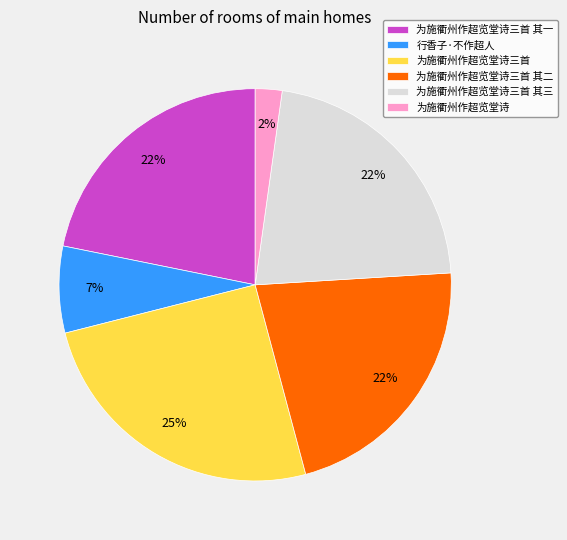

Approximately how many times larger is the value at 行香子·不作超人 compared to 为施衢州作超览堂诗三首 其三?

0.3